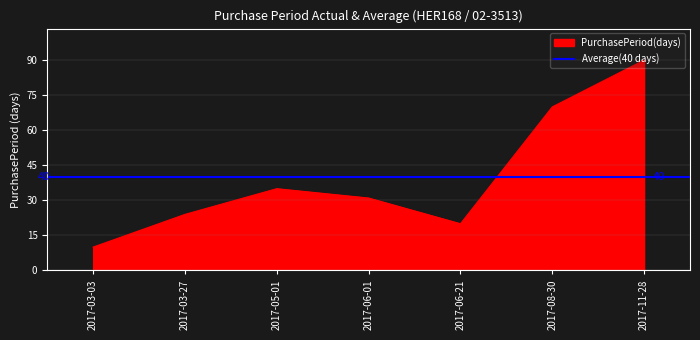

True or false: there are more than 1 points higher than both neighbors.

False